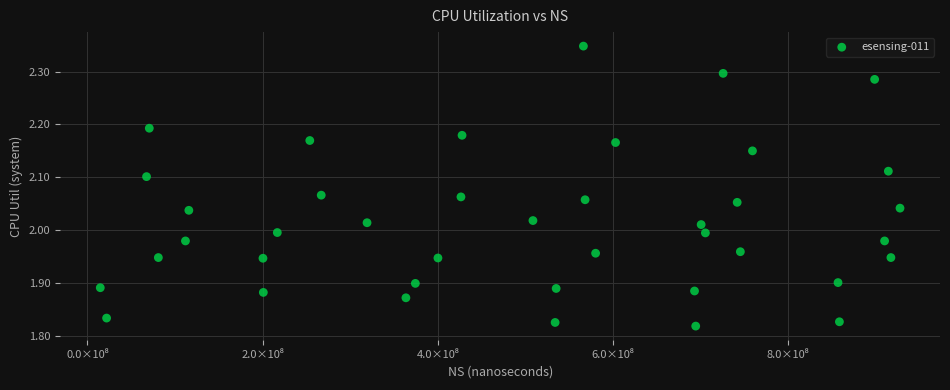

What is the range of Y values (max minus min)?

0.5